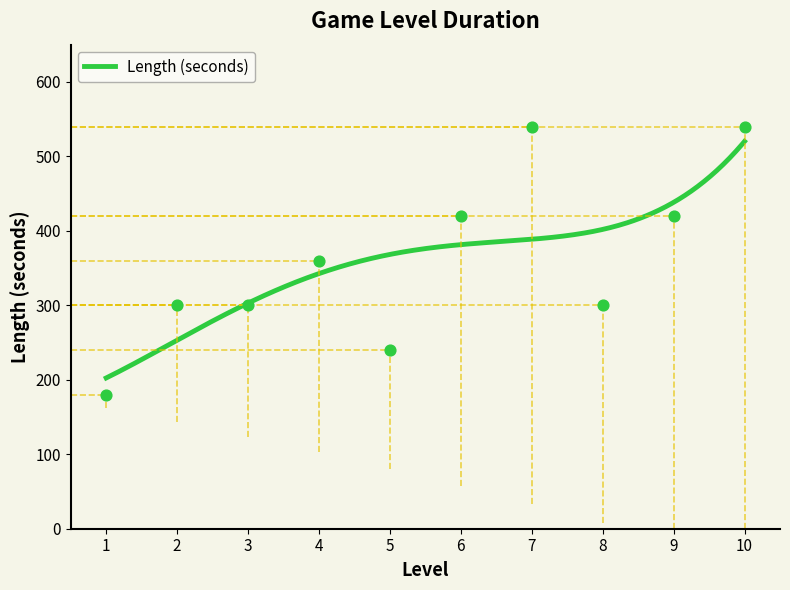

Between 9 and 7, which is larger?

7